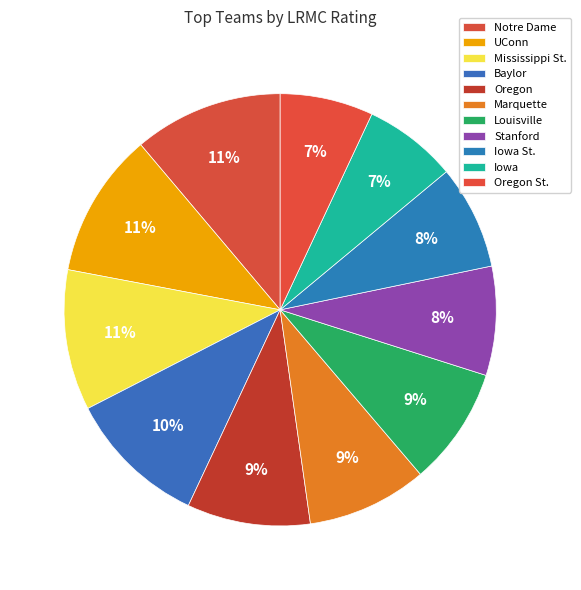

How many slices are in this pie chart?

11